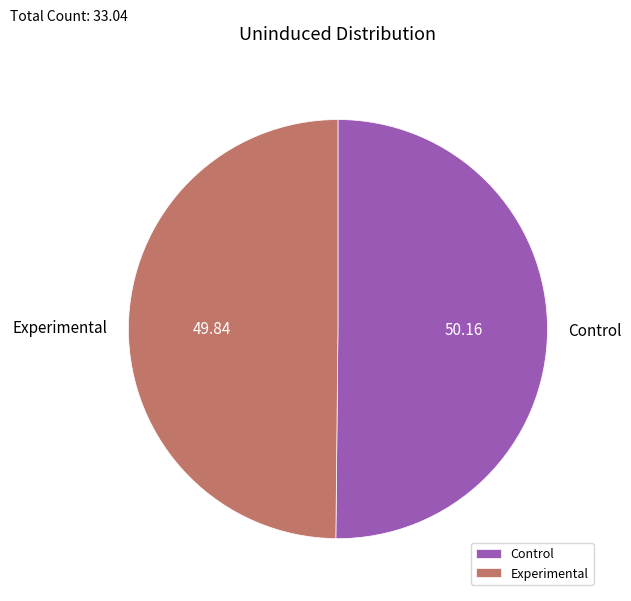

What is the ratio of the value at Control to the value at Experimental?

1.0